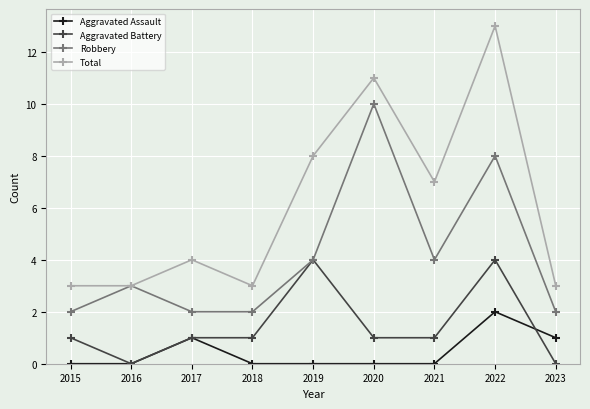

Reading left to right, list all the values displayed in this chart.

Aggravated Assault: 0	0	1	0	0	0	0	2	1
Aggravated Battery: 1	0	1	1	4	1	1	4	0
Robbery: 2	3	2	2	4	10	4	8	2
Total: 3	3	4	3	8	11	7	13	3